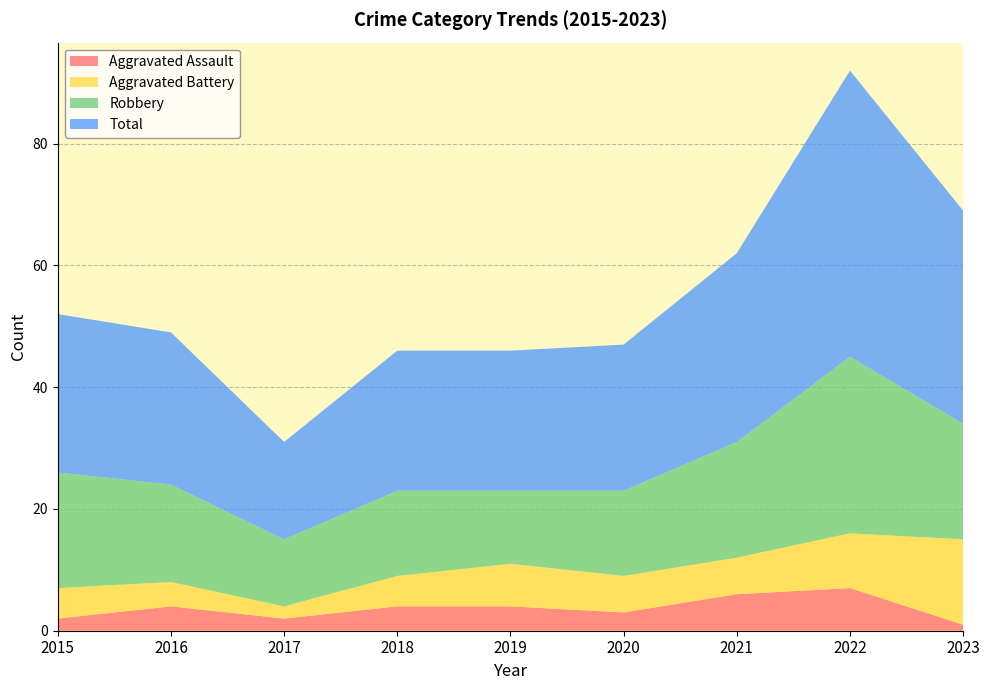

Reading left to right, transcribe all the data shown in this chart.

Aggravated Assault: 2	4	2	4	4	3	6	7	1
Aggravated Battery: 5	4	2	5	7	6	6	9	14
Robbery: 19	16	11	14	12	14	19	29	19
Total: 26	25	16	23	23	24	31	47	35